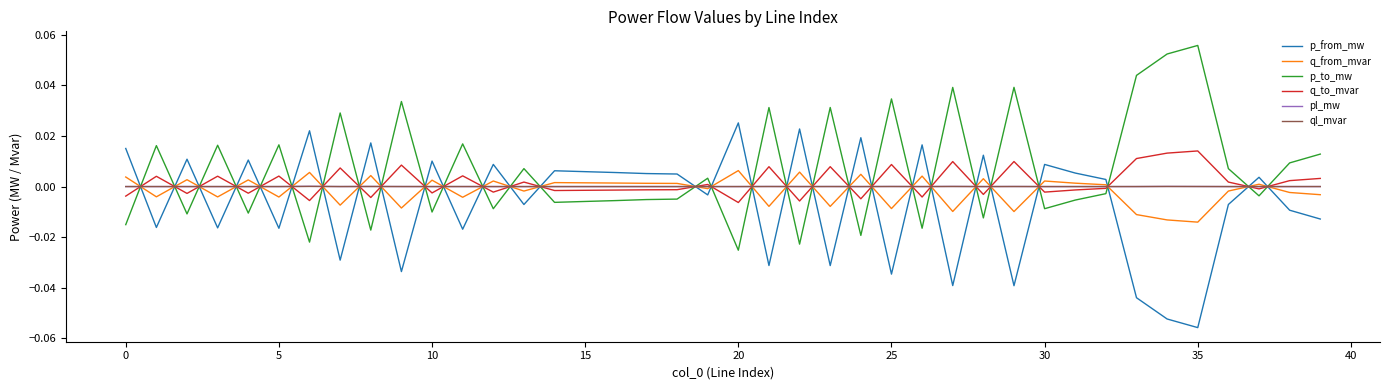

How many times do ql_mvar and p_from_mw cross each other?

29